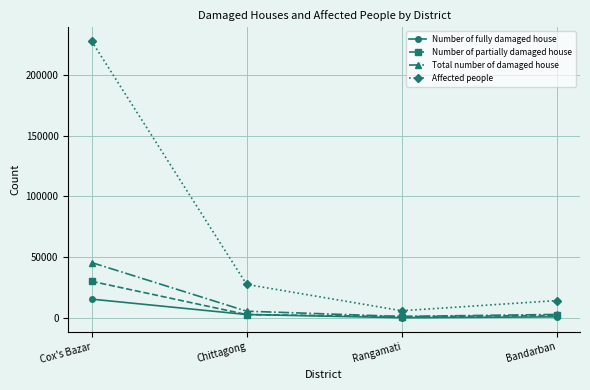

What is the label of the 2nd point from the left?

Chittagong